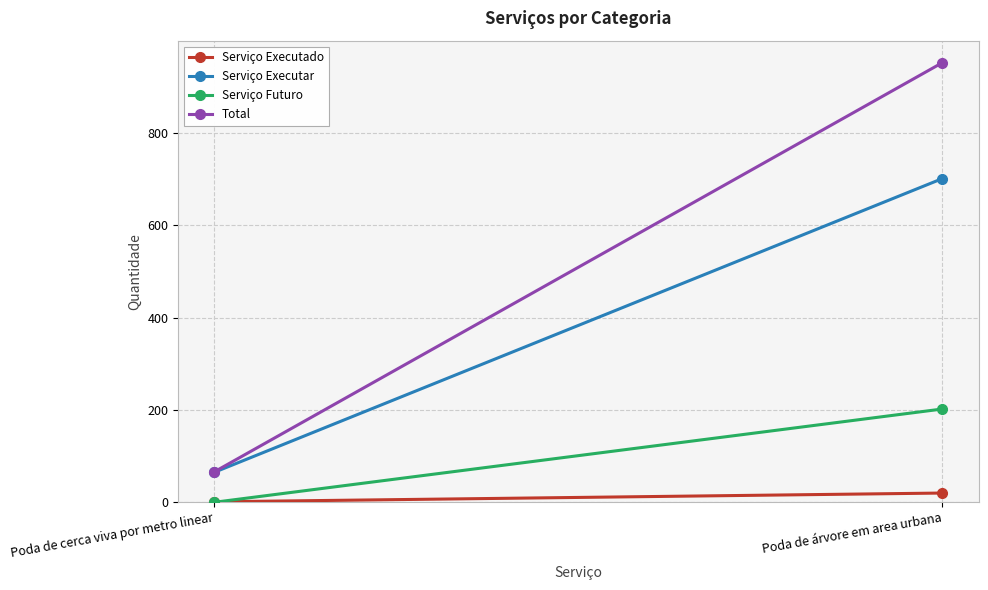

What is the value of the Serviço Executar point at the 1st from the left?

65